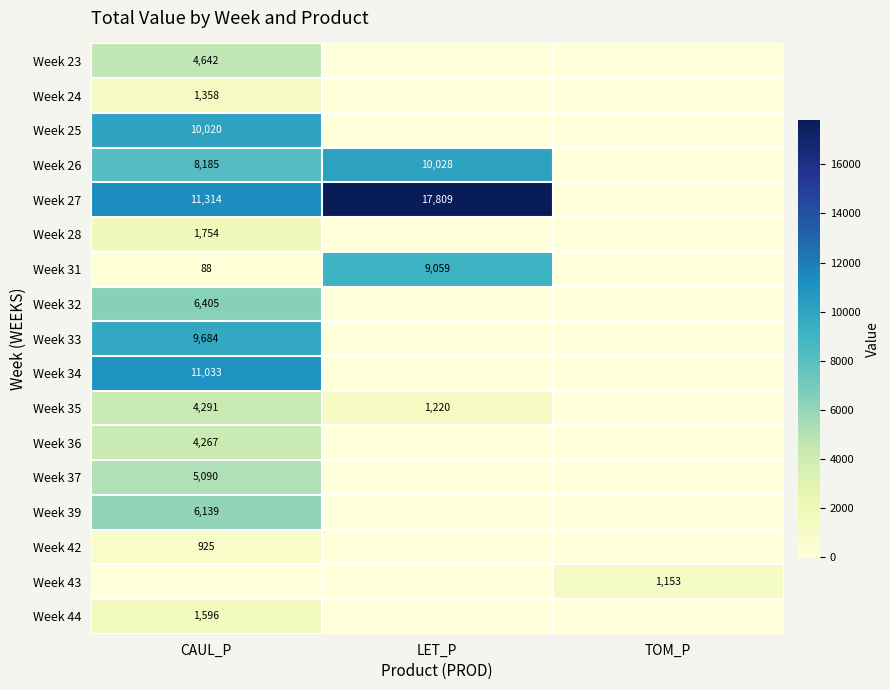

Where is Week 26 nearest to the value 5014?

CAUL_P